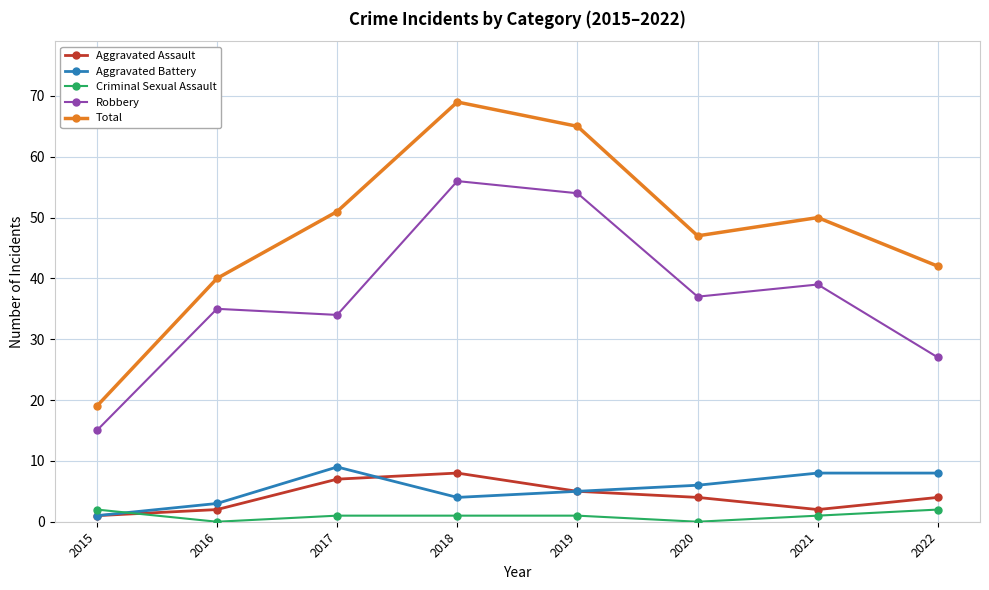

Where does the Aggravated Battery series first go above 6?

2017